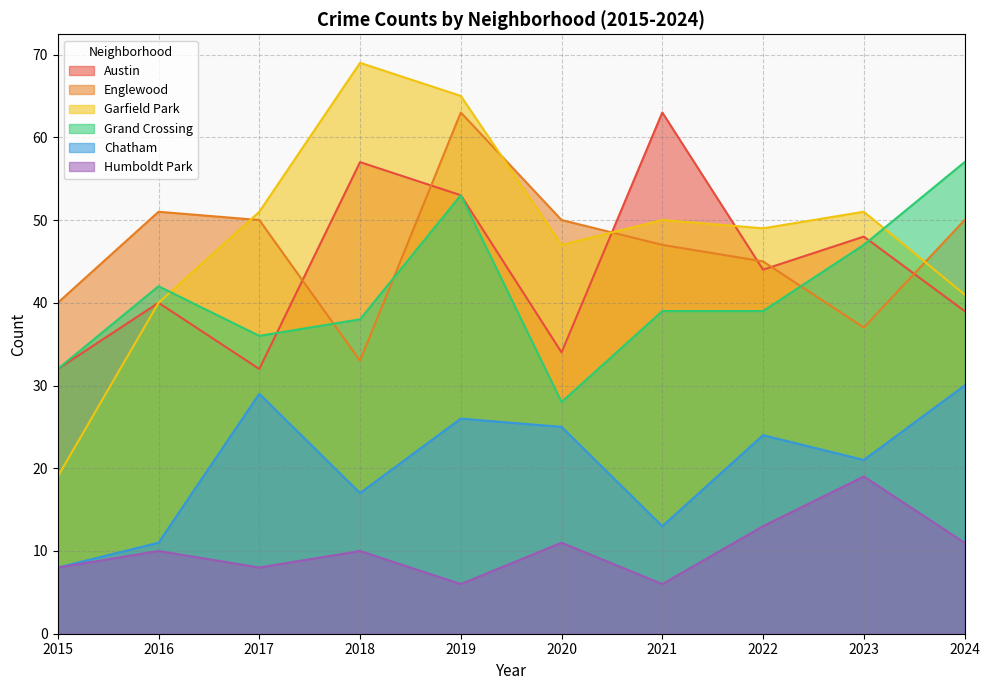

Reading left to right, transcribe all the data shown in this chart.

Austin: 2015=32	2016=40	2017=32	2018=57	2019=53	2020=34	2021=63	2022=44	2023=48	2024=39
Englewood: 2015=40	2016=51	2017=50	2018=33	2019=63	2020=50	2021=47	2022=45	2023=37	2024=50
Garfield Park: 2015=19	2016=40	2017=51	2018=69	2019=65	2020=47	2021=50	2022=49	2023=51	2024=41
Grand Crossing: 2015=32	2016=42	2017=36	2018=38	2019=53	2020=28	2021=39	2022=39	2023=47	2024=57
Chatham: 2015=8	2016=11	2017=29	2018=17	2019=26	2020=25	2021=13	2022=24	2023=21	2024=30
Humboldt Park: 2015=8	2016=10	2017=8	2018=10	2019=6	2020=11	2021=6	2022=13	2023=19	2024=11